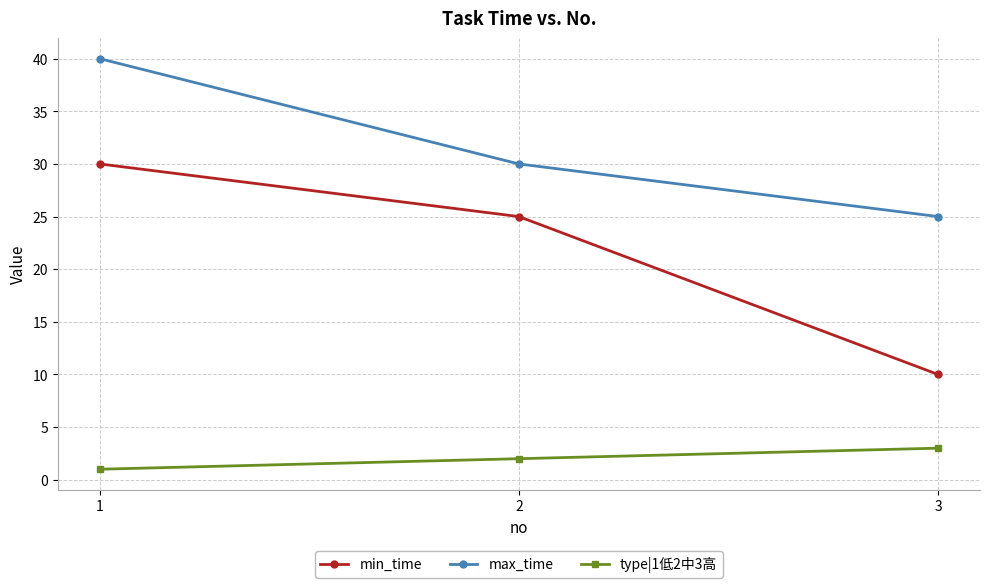

Which series changed the most between 2 and 3?

min_time